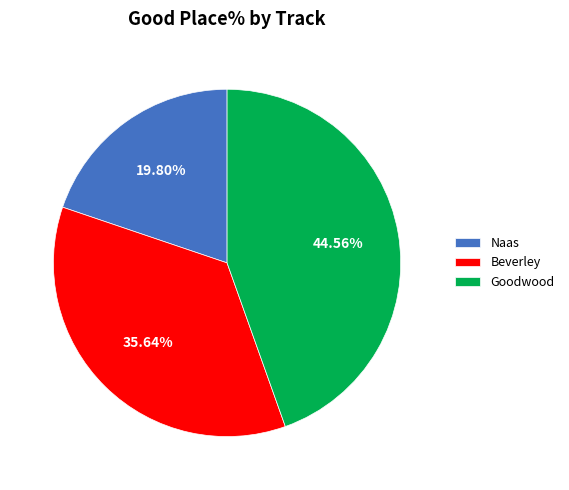

Which has a higher value, Beverley or Naas?

Beverley